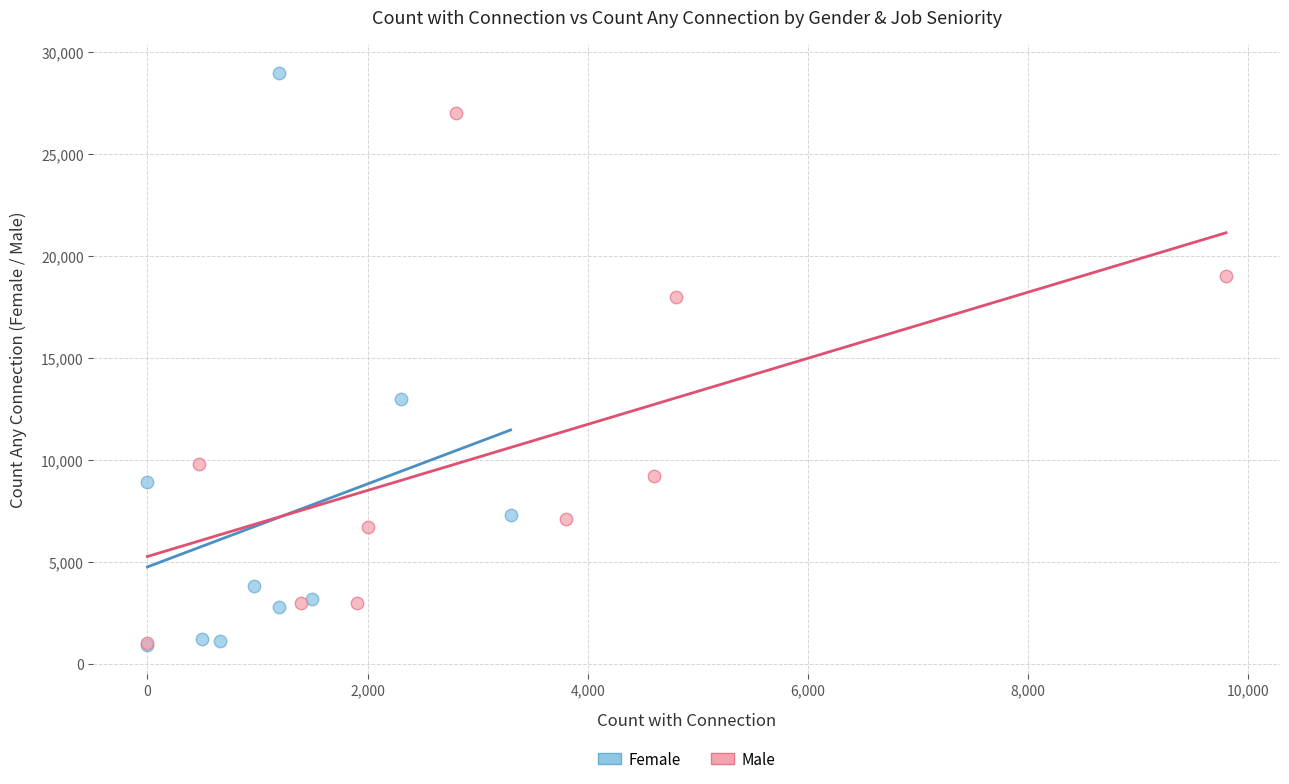

Which series reaches the maximum Y coordinate?

Female